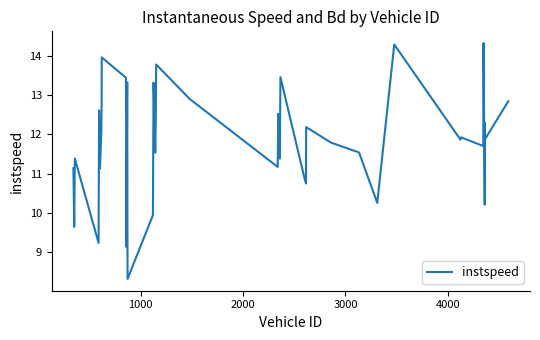

What is the maximum value shown in the chart?

14.3